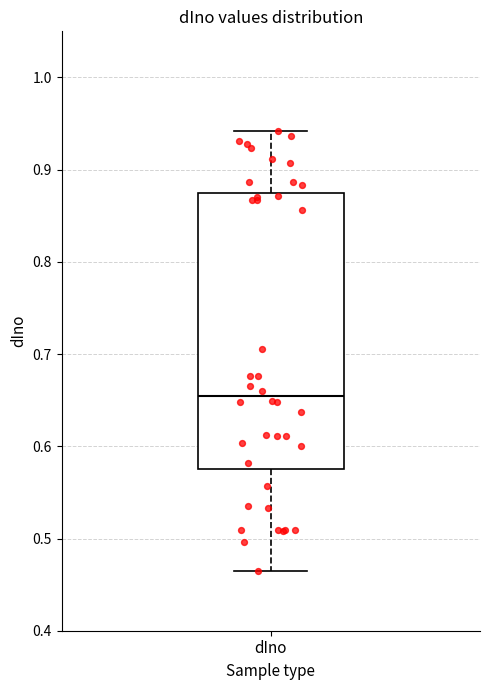

Where does the upper whisker of the box for dIno end on the y-axis? The values are not printed on the chart, so give them approximately, as read against the axis.

0.94